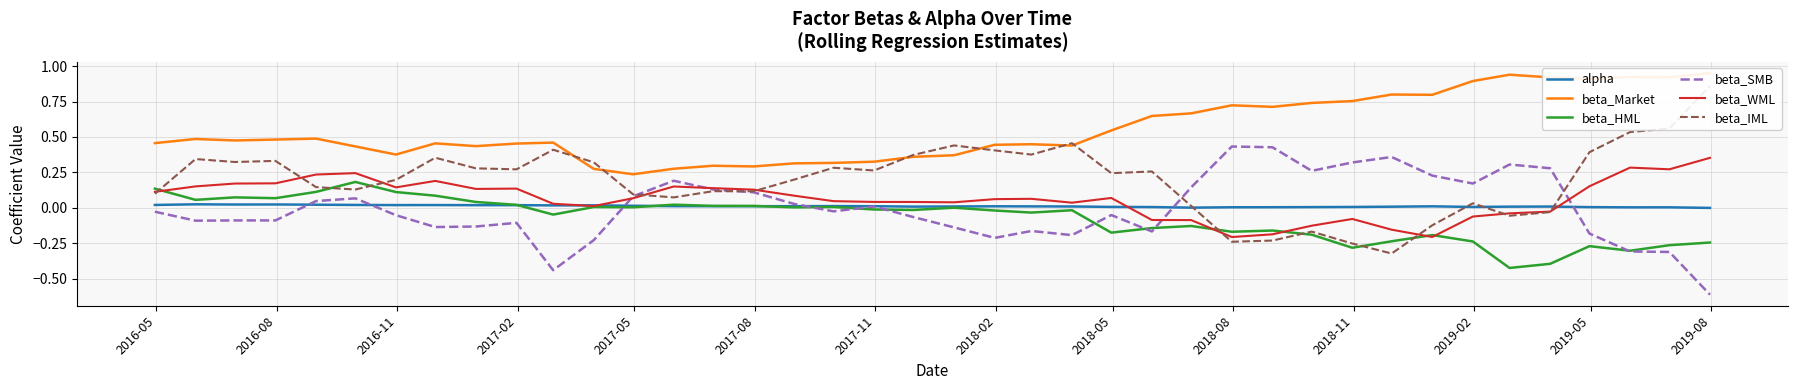

How many lines are shown in the chart?

6